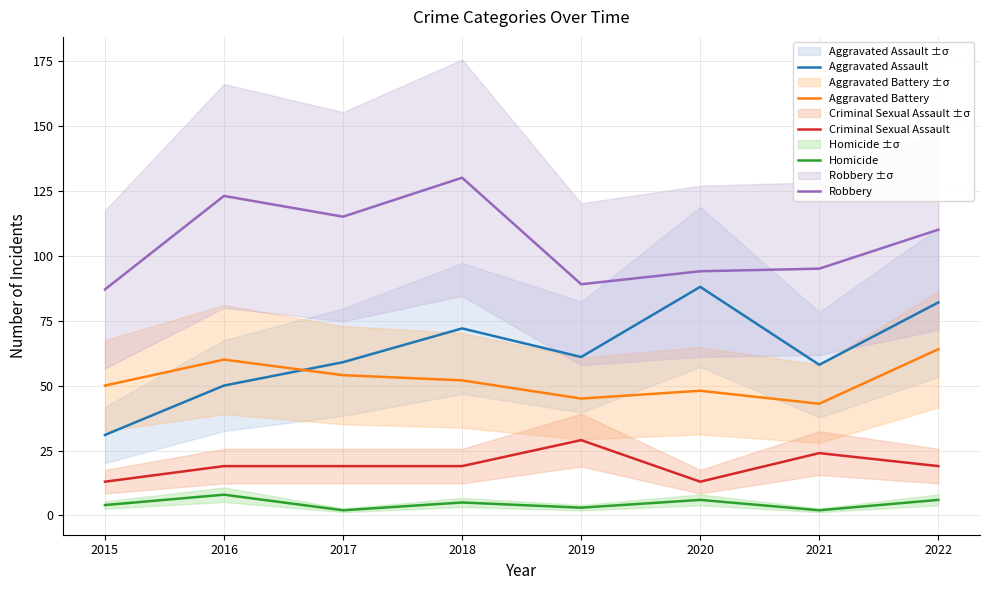

The value of Robbery at 2017 is 115. True or false?

True